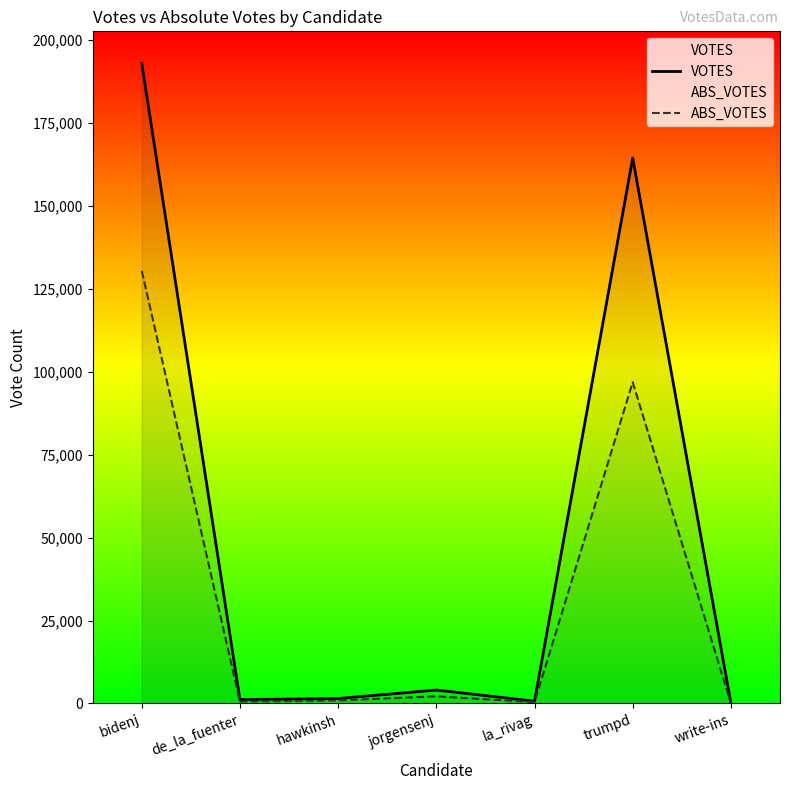

How many lines are shown in the chart?

2